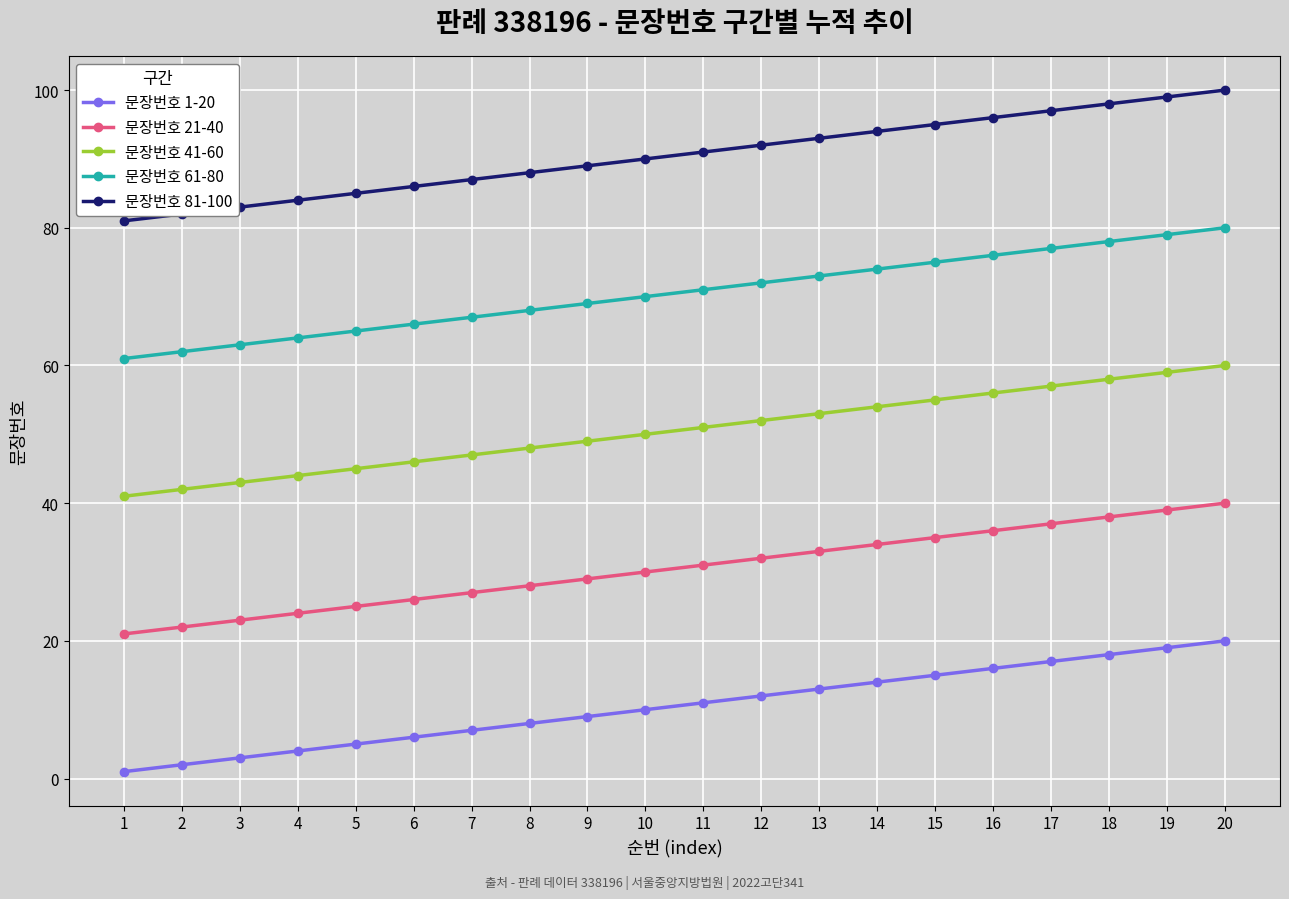

Where is 문장번호 21-40 nearest to the value 30?

10